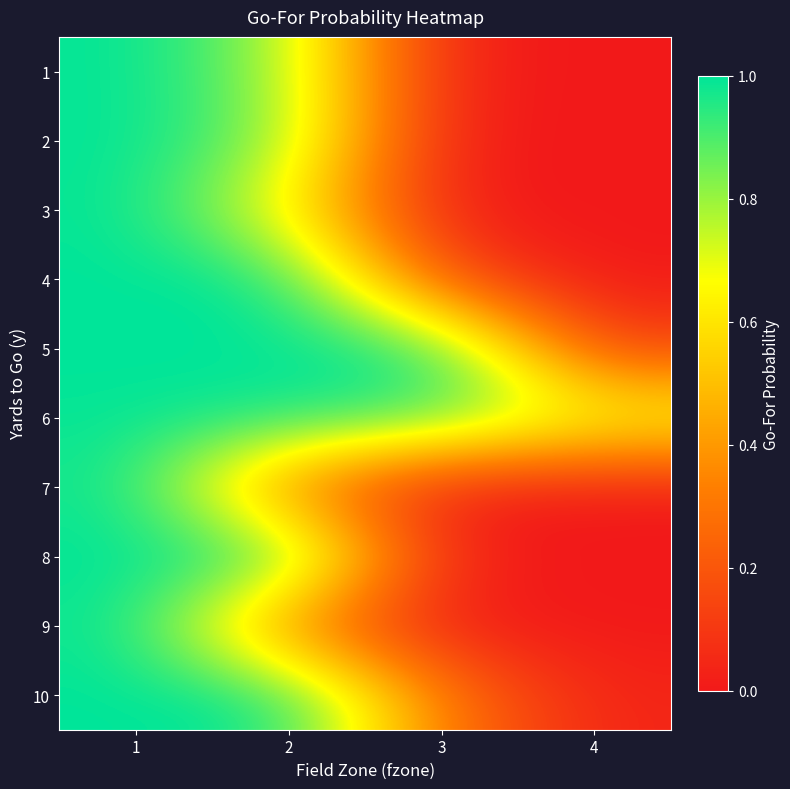

At which category is the sum across all series the highest?

1